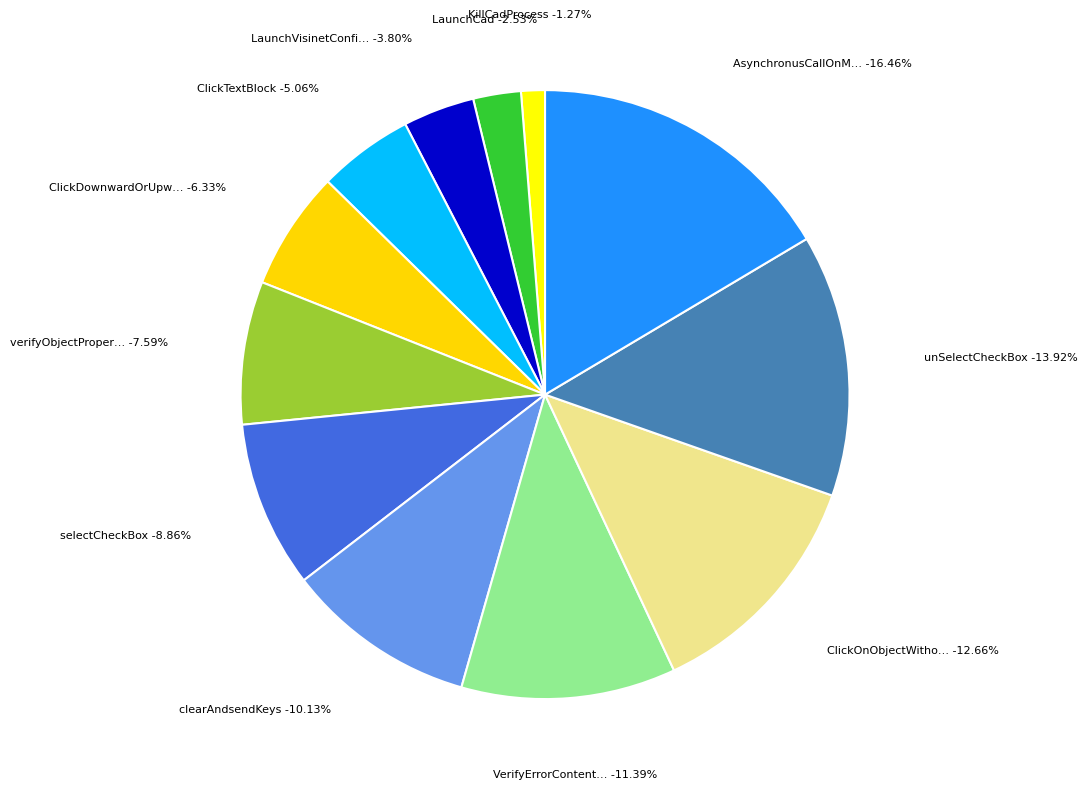

Count the number of slices in the pie.

12